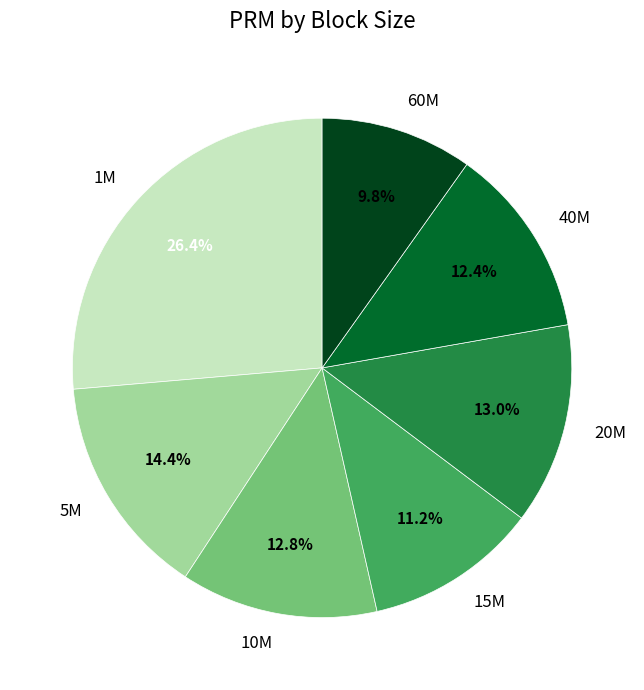

To the nearest percent, what is the difference between the largest and smallest slice percentages?

17%